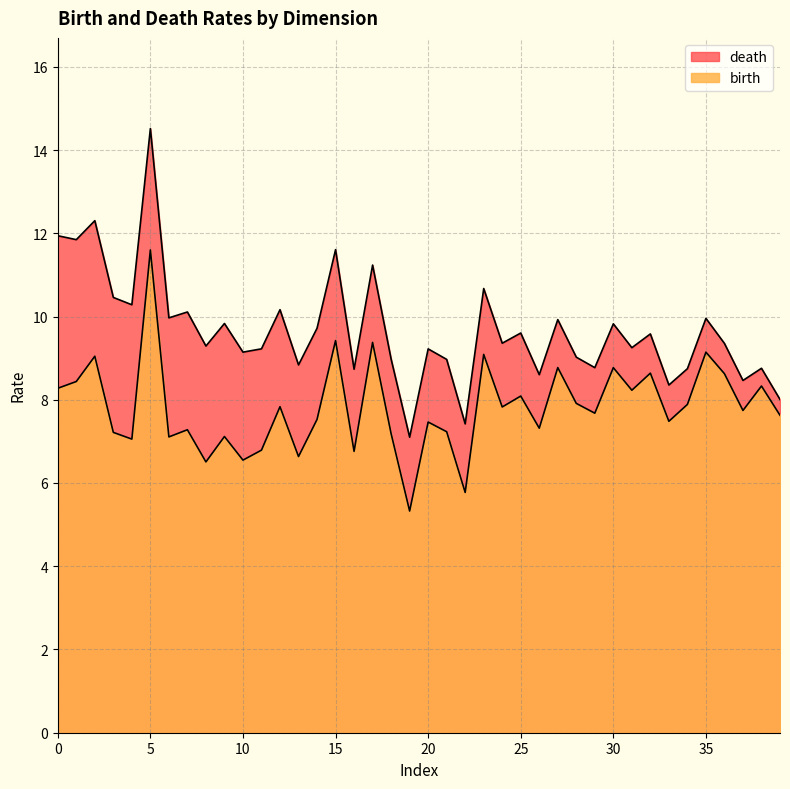

True or false: birth and death cross at least once.

False